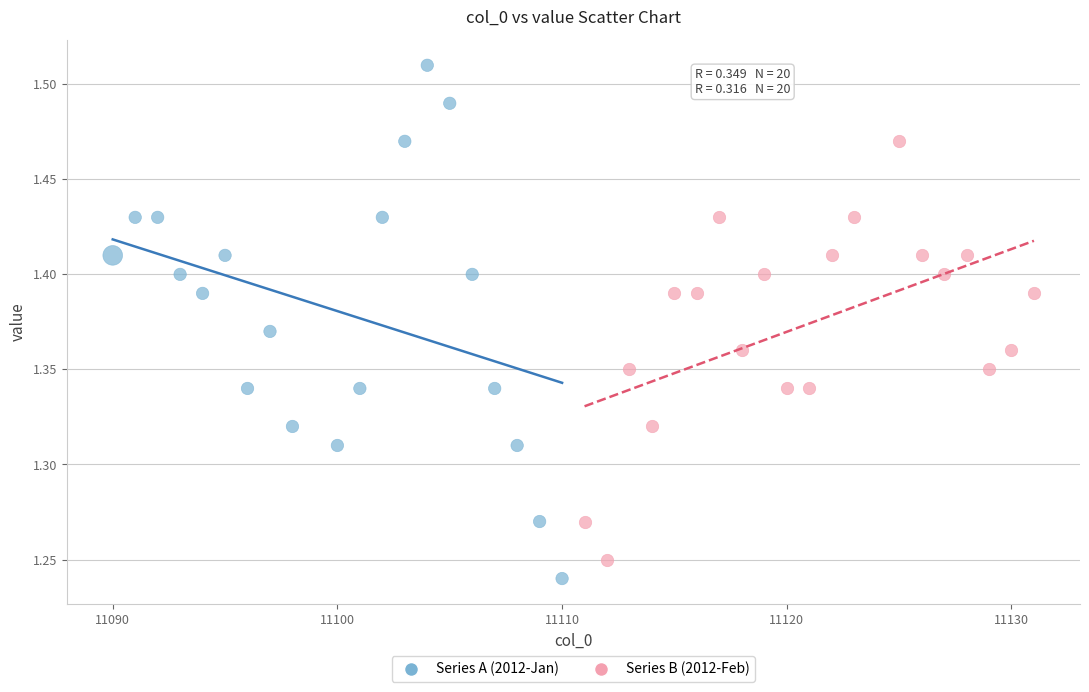

Which series contains the highest Y value?

Series A (2012-Jan)